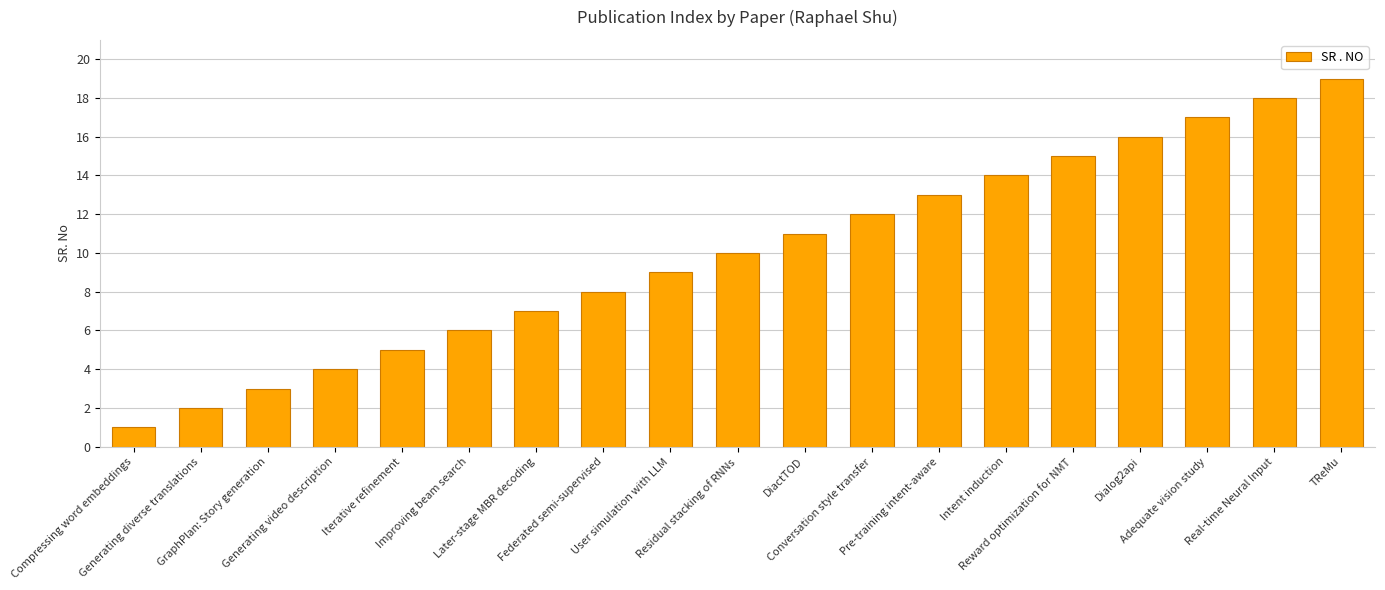

Between TReMu and Intent induction, which is larger?

TReMu